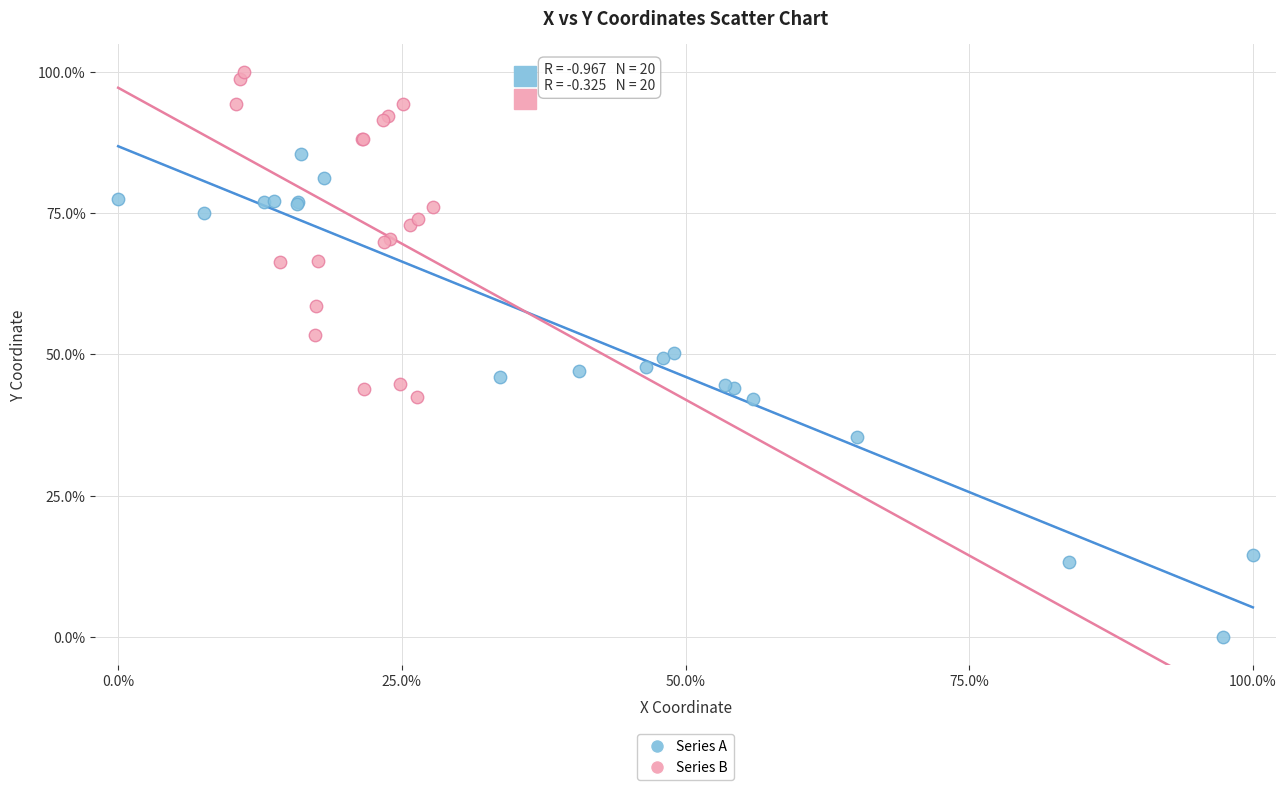

Which series contains the lowest Y value?

Series A